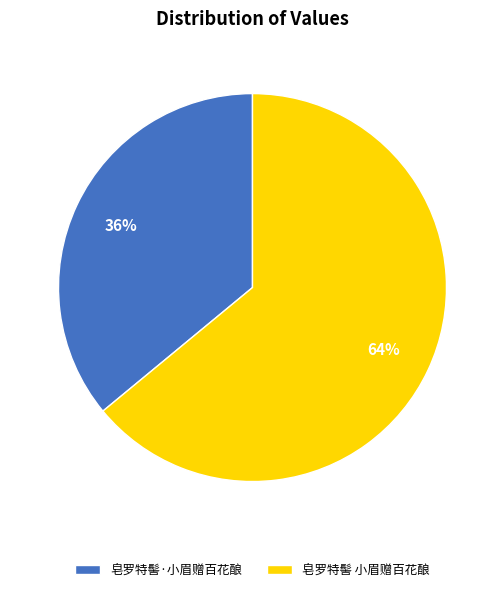

Which category has the smallest portion of the pie?

皂罗特髻·小眉赠百花酿